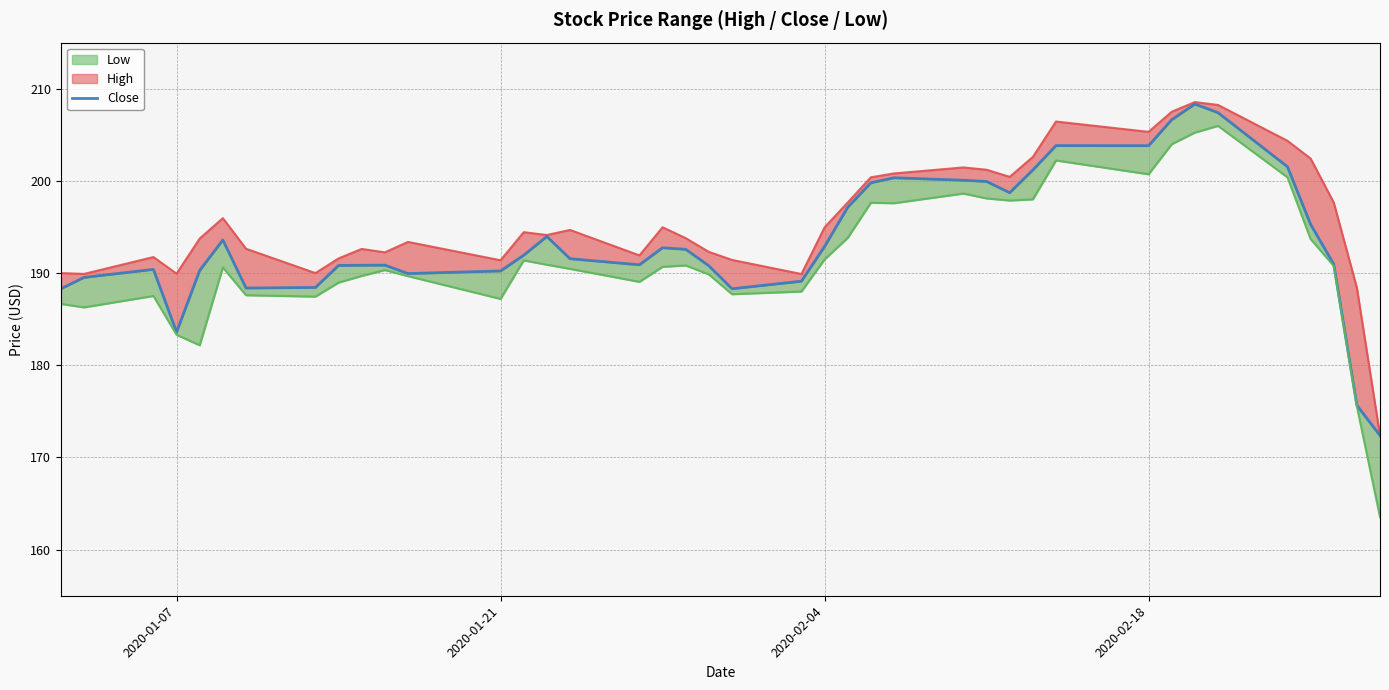

What is the average value of the Close series?

193.6